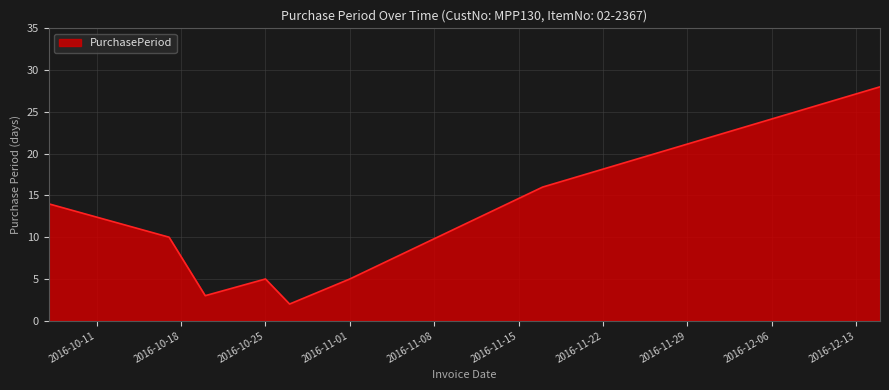

What is the greatest value displayed?

28